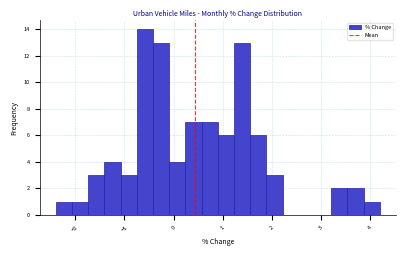

Read against the x-axis, roughly where is the centre of the tallest bar?

-0.6